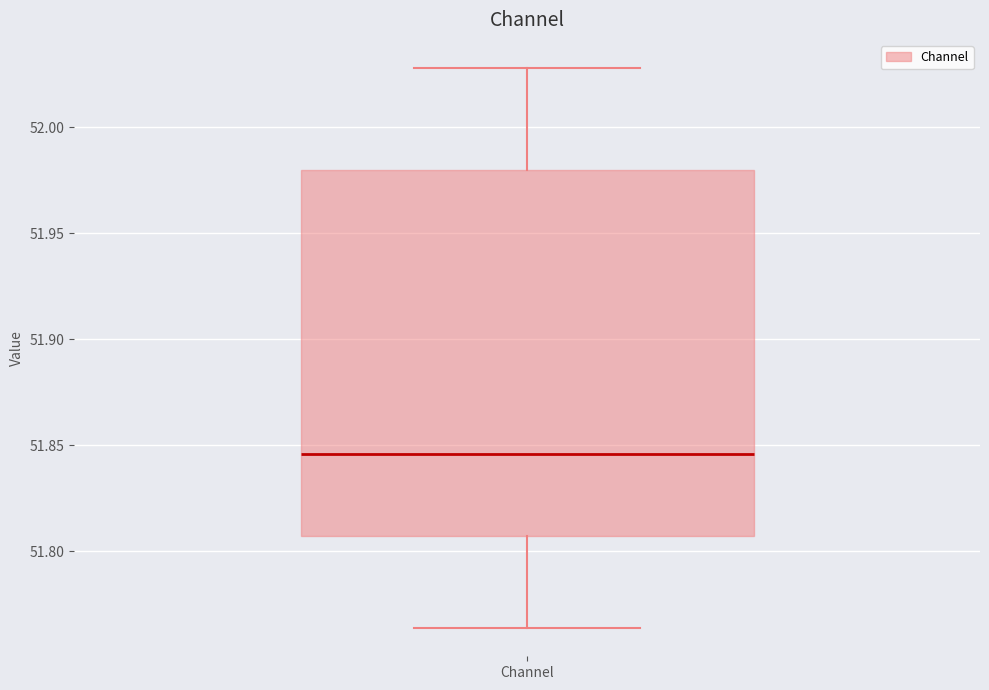

Where is the upper edge of the box for Channel on the y-axis? The values are not printed on the chart, so give them approximately, as read against the axis.

51.980